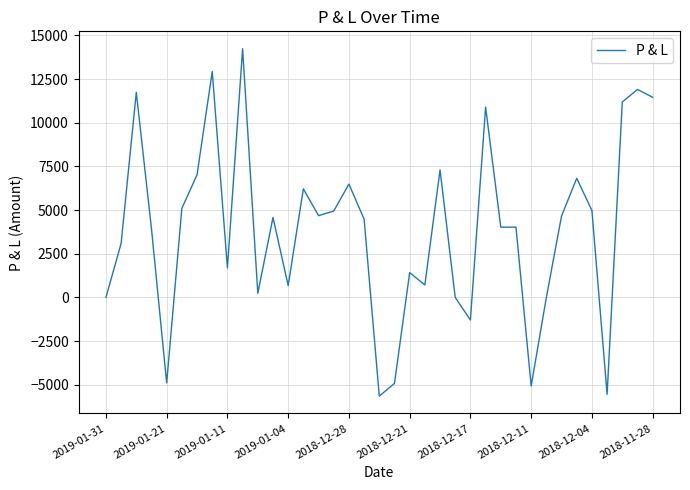

What is the average value?

3893.9